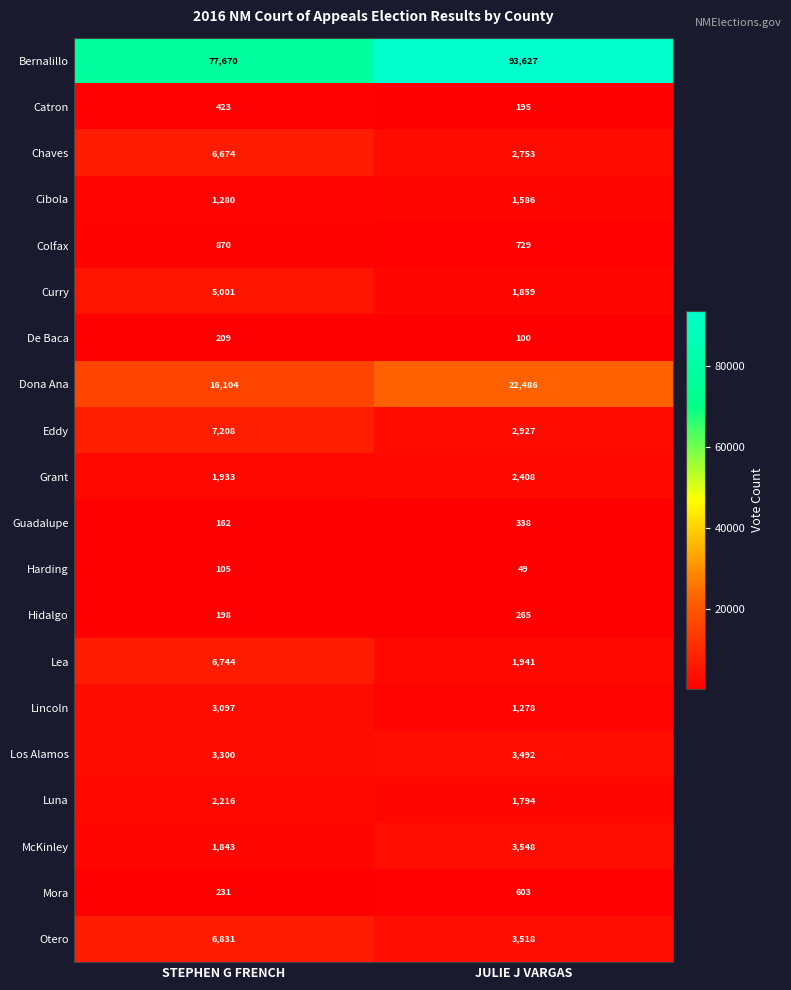

What is the sum of the Otero values at JULIE J VARGAS and STEPHEN G FRENCH?

10349